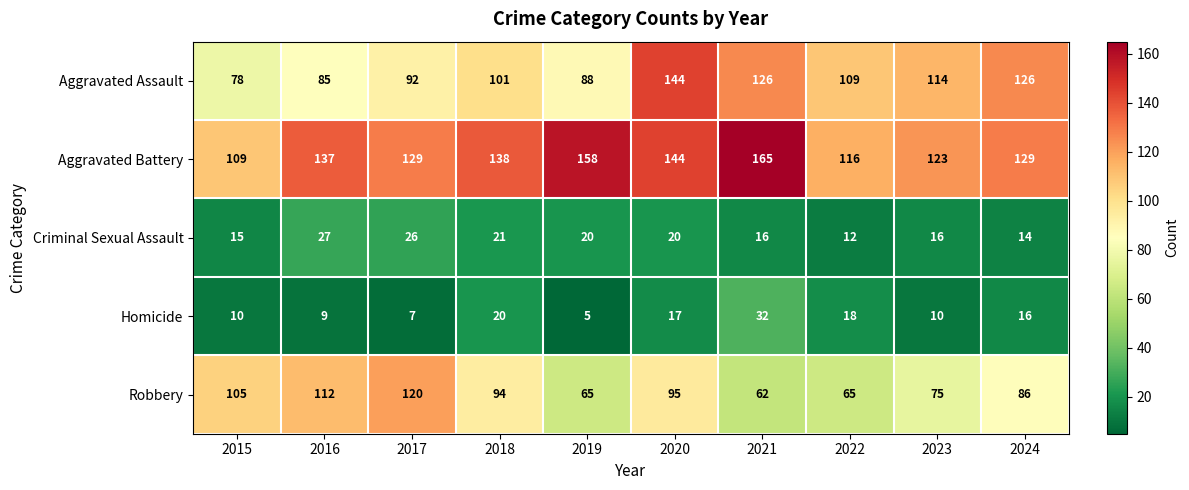

What is the difference between the maximum and minimum values in the Aggravated Battery series?

56